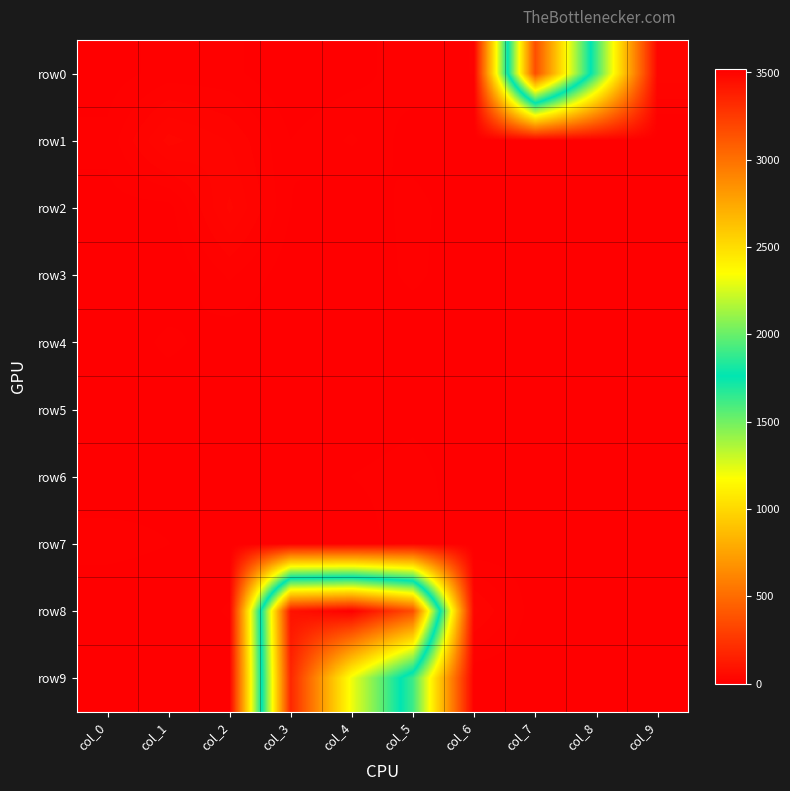

Which series has the largest range (max minus min)?

row8